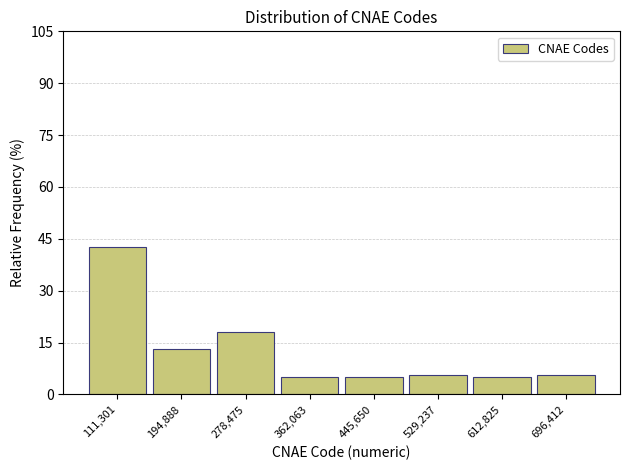

Reading left to right, list all the values displayed in this chart.

42.5	13.1	18.1	5.0	5.0	5.6	5.0	5.6